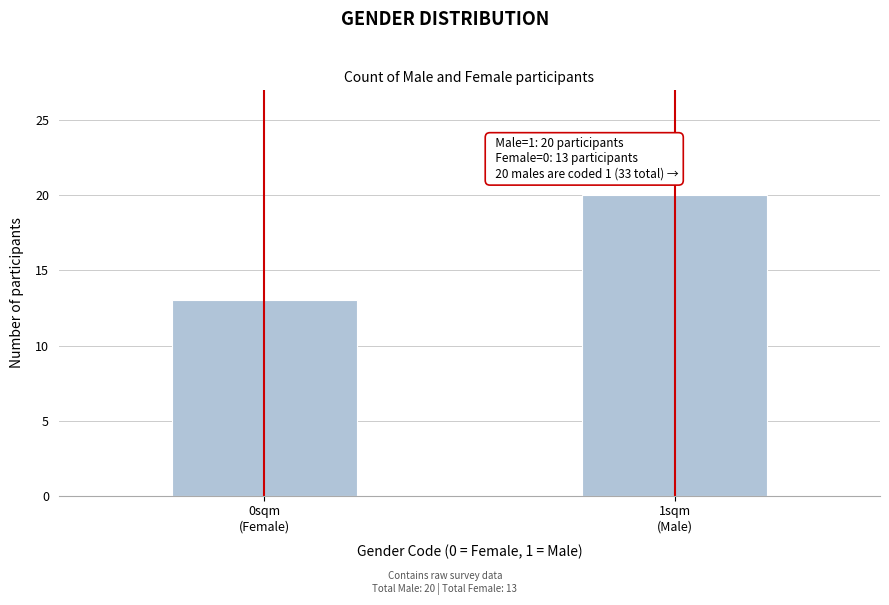

Reading left to right, extract all data points from this chart.

13	20